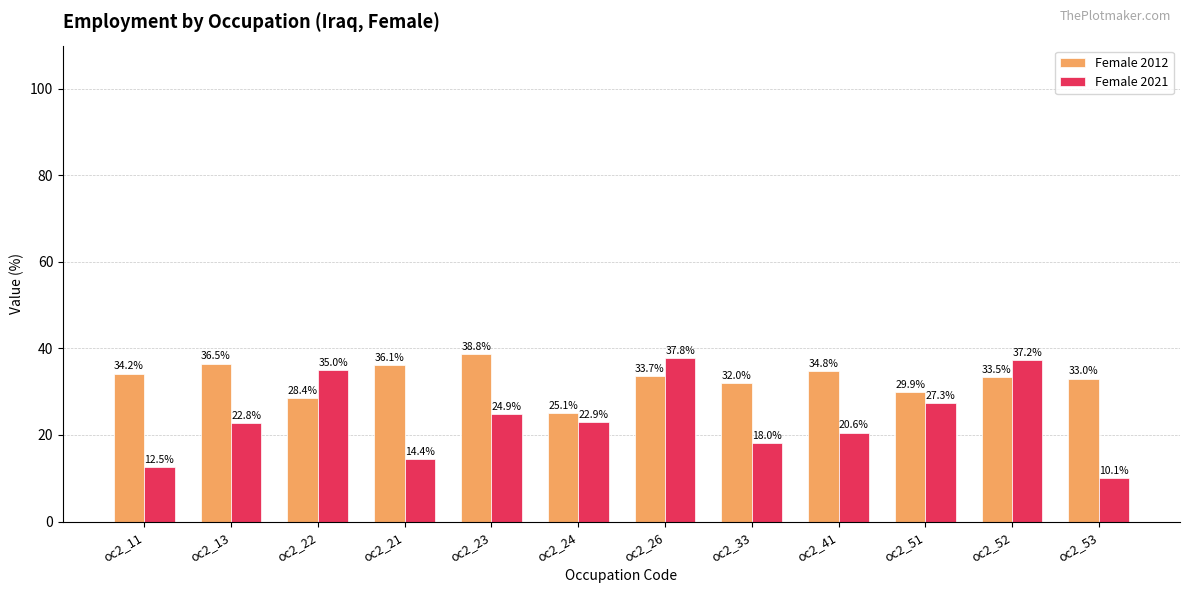

True or false: Female 2012 has a value of 33.0 at oc2_53.

True